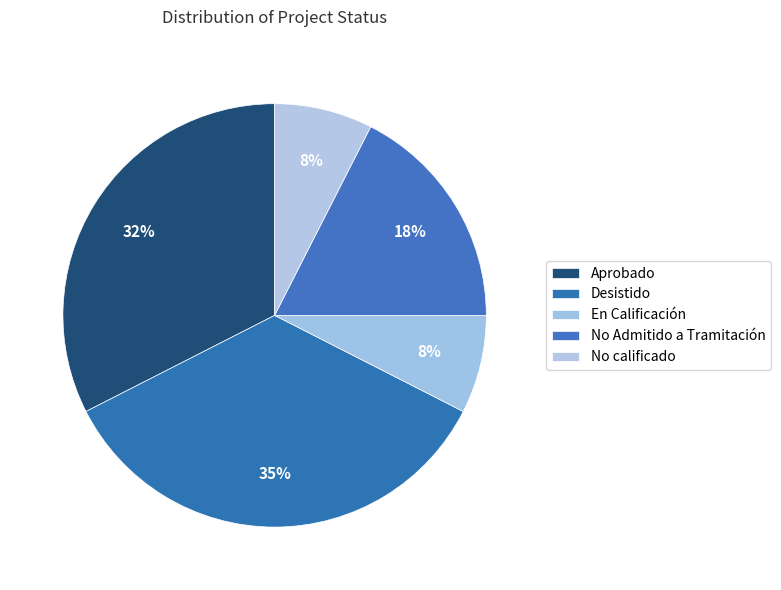

Count the number of slices in the pie.

5